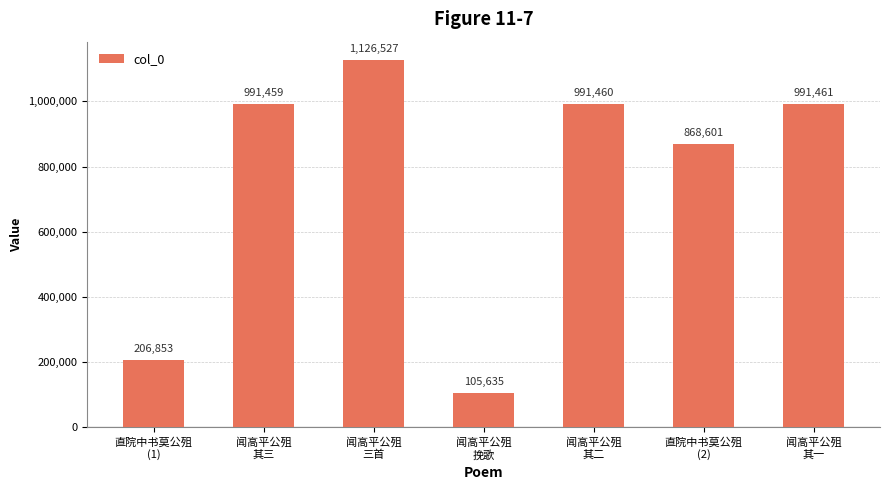

Does the chart contain stacked bars?

No